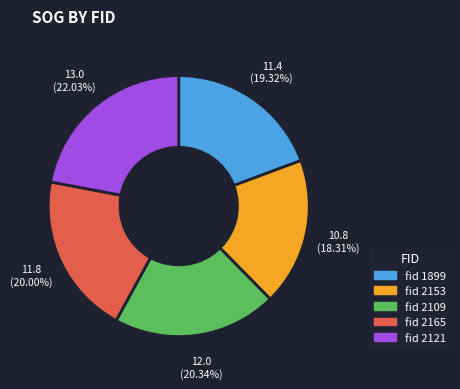

Which slice is the smallest?

fid 2153